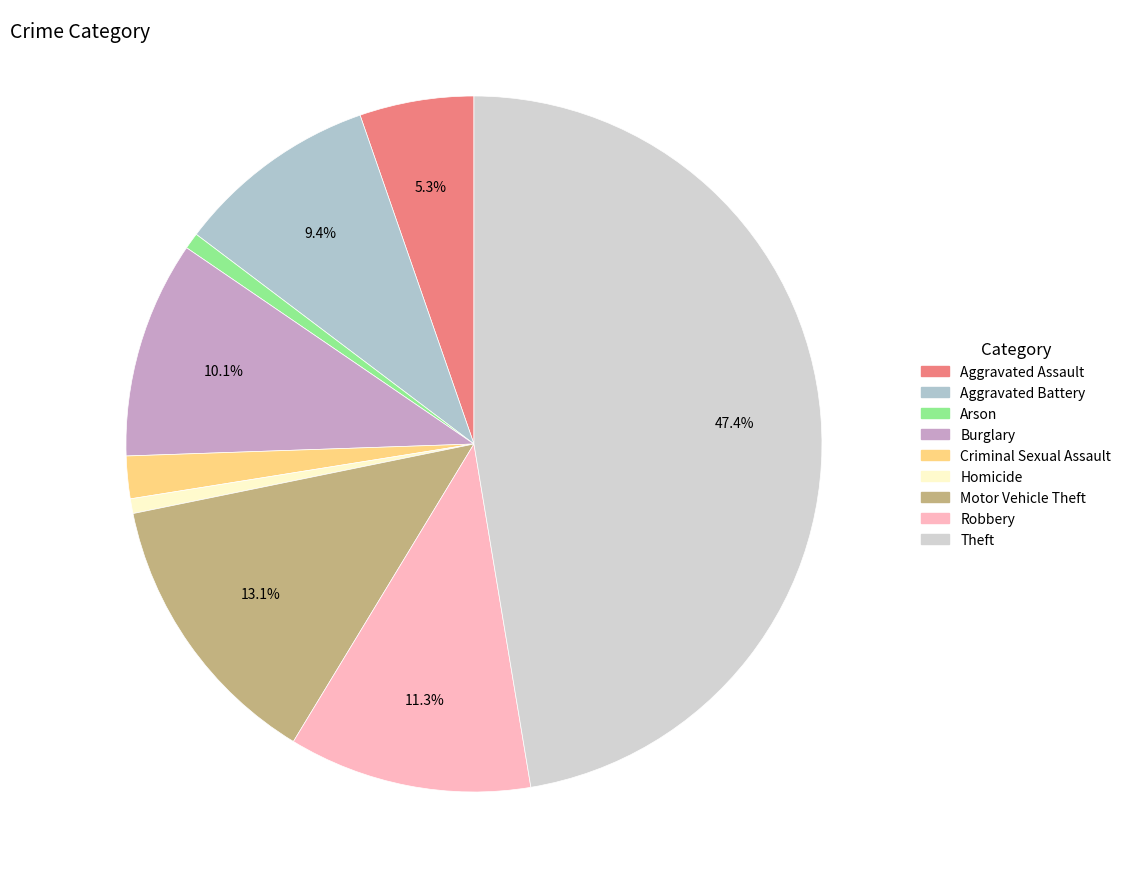

To the nearest percent, what is the average slice percentage?

11%